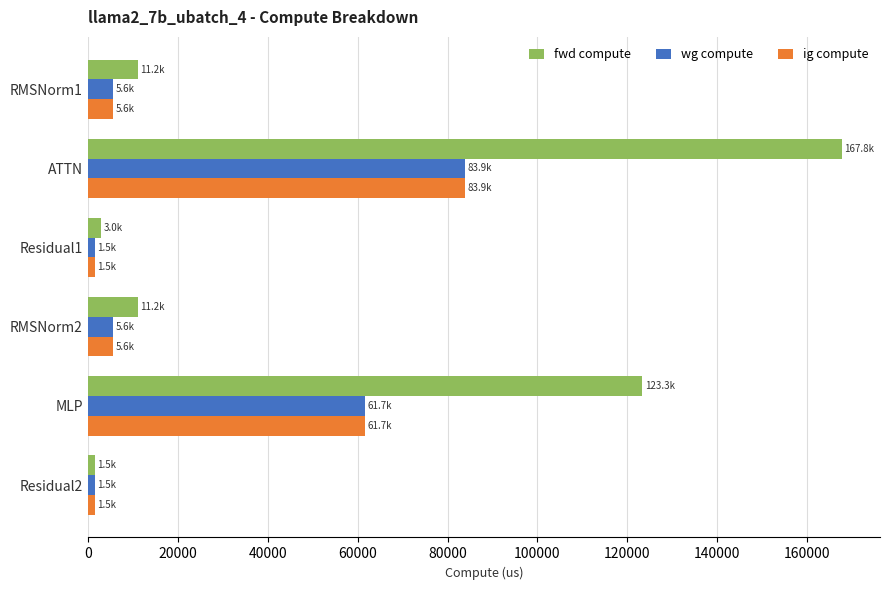

What is the highest value of the ig compute series?

83888.9